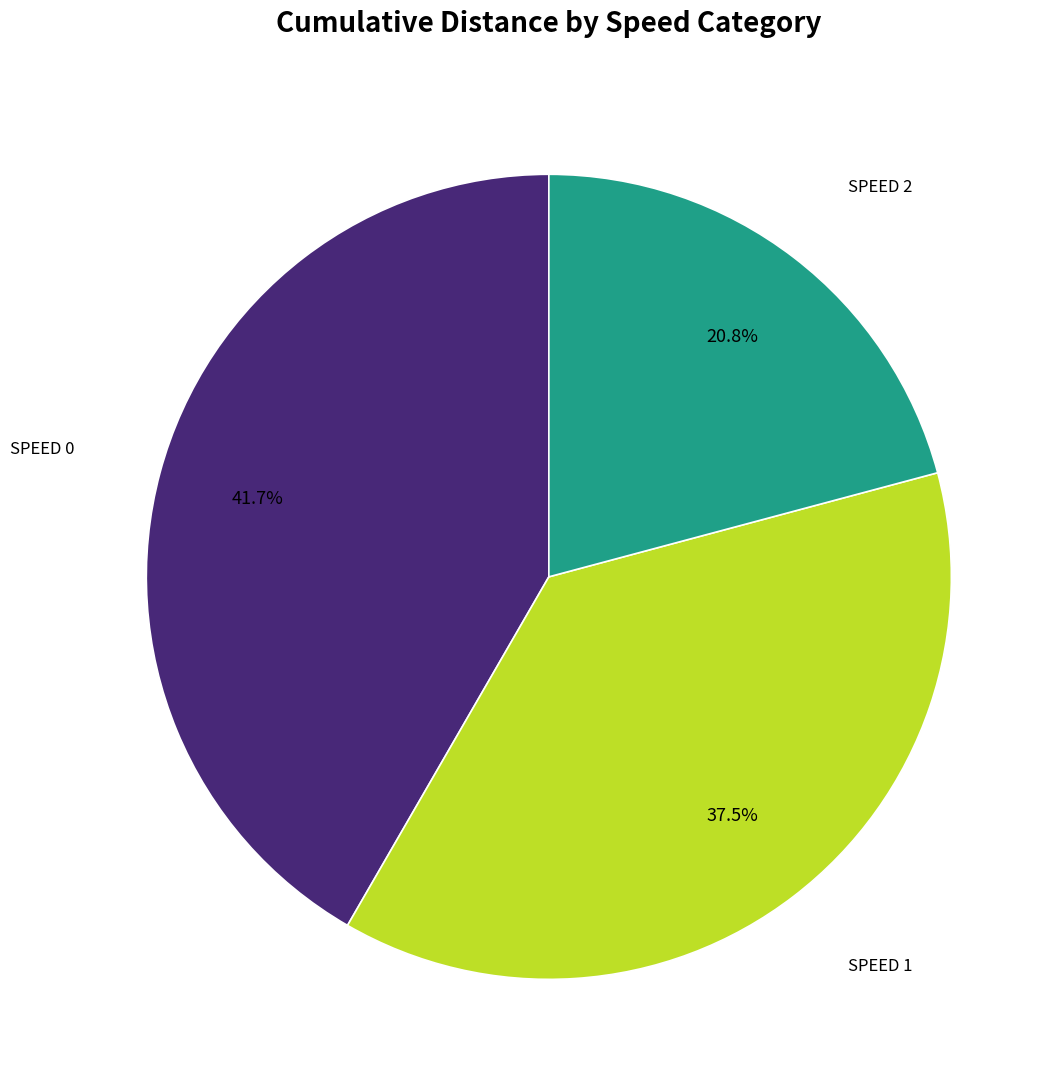

Does any single category account for the majority?

No